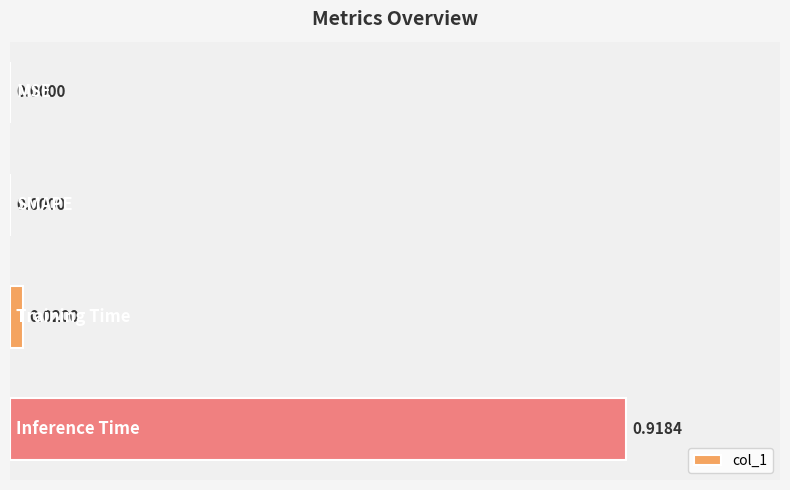

What is the difference between the maximum and minimum values?

0.9